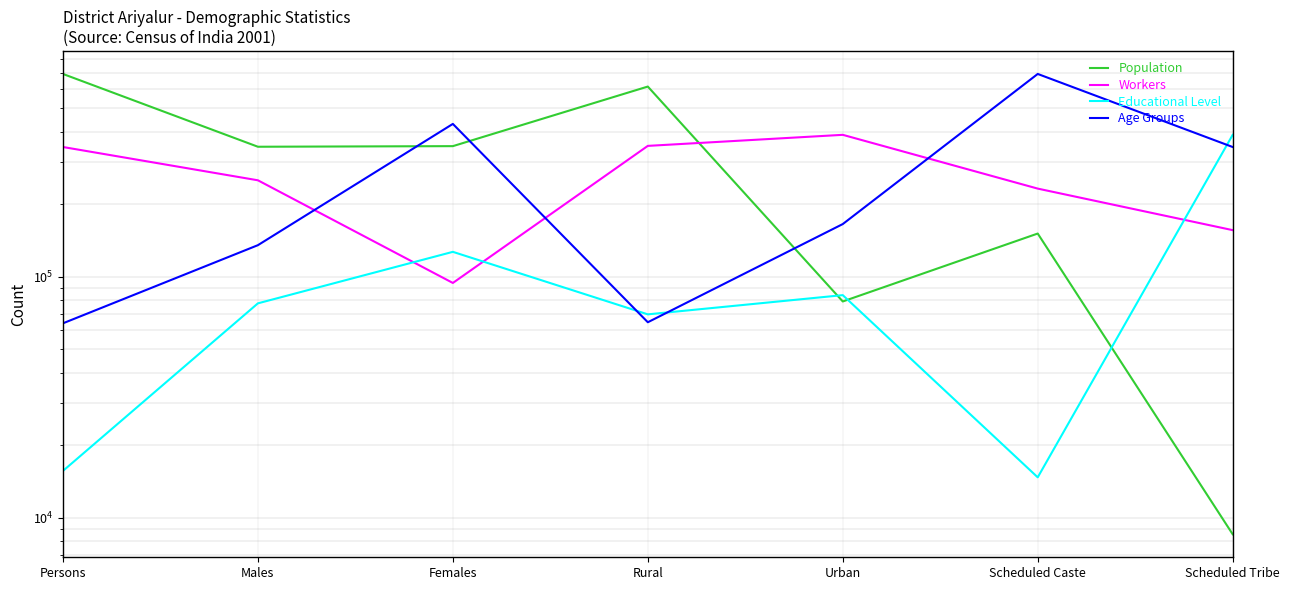

The value of Age Groups at Rural is 64755. True or false?

True